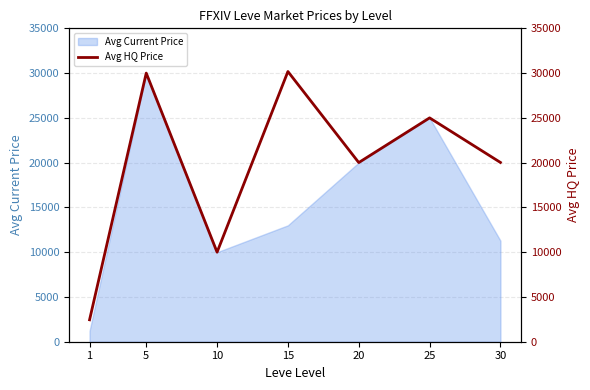

How many categories are shown in the chart?

7